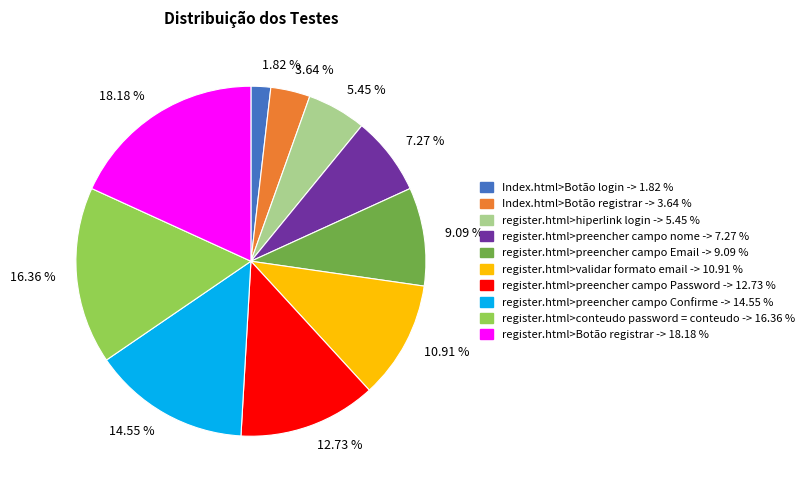

Which has a higher value, register.html>preencher campo Email or register.html>Botão registrar?

register.html>Botão registrar